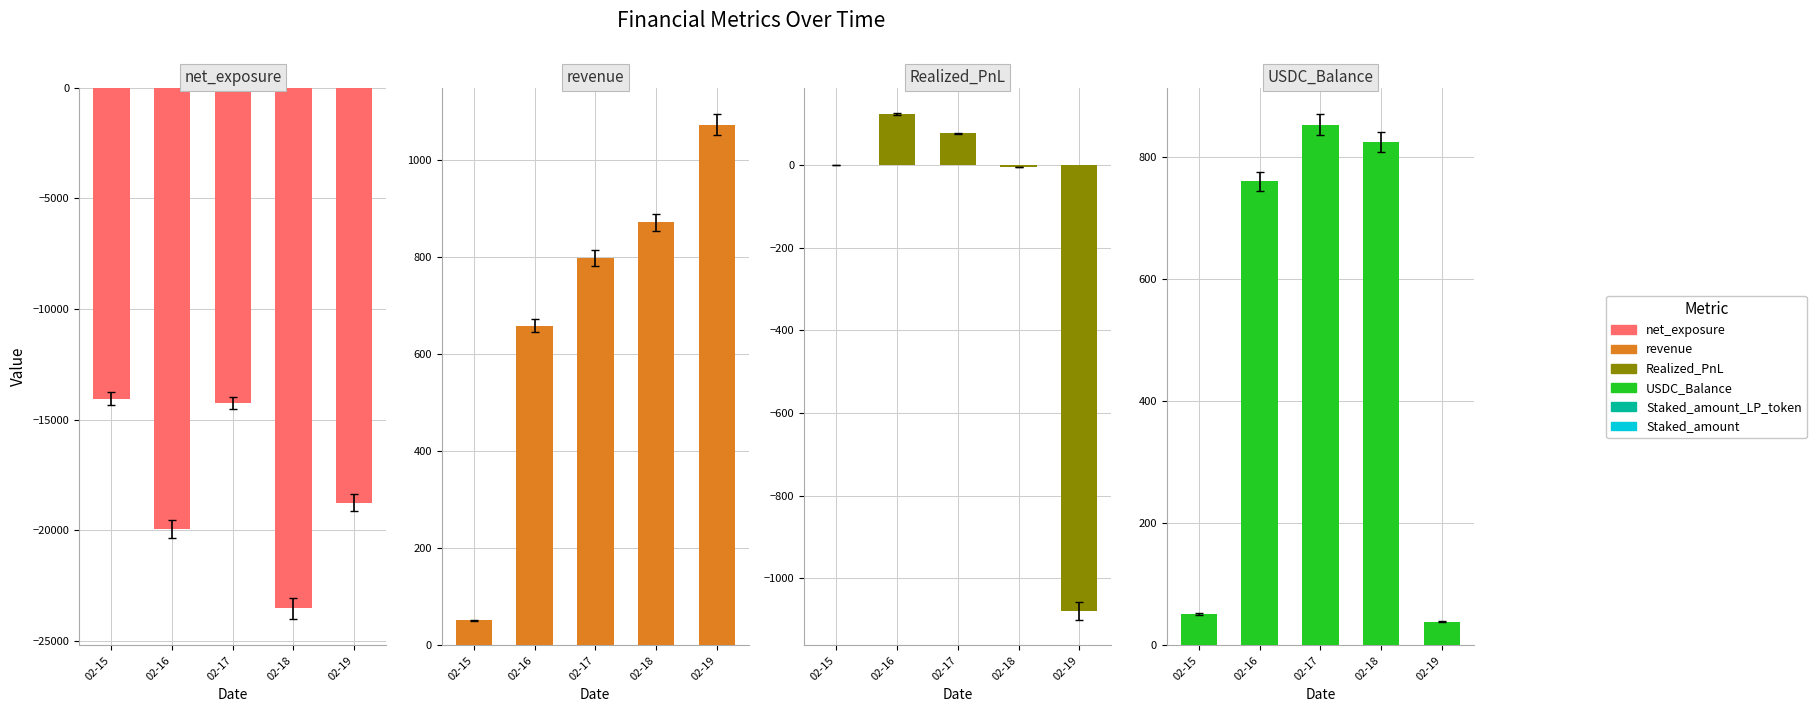

What is the average value of the USDC_Balance series?

505.2